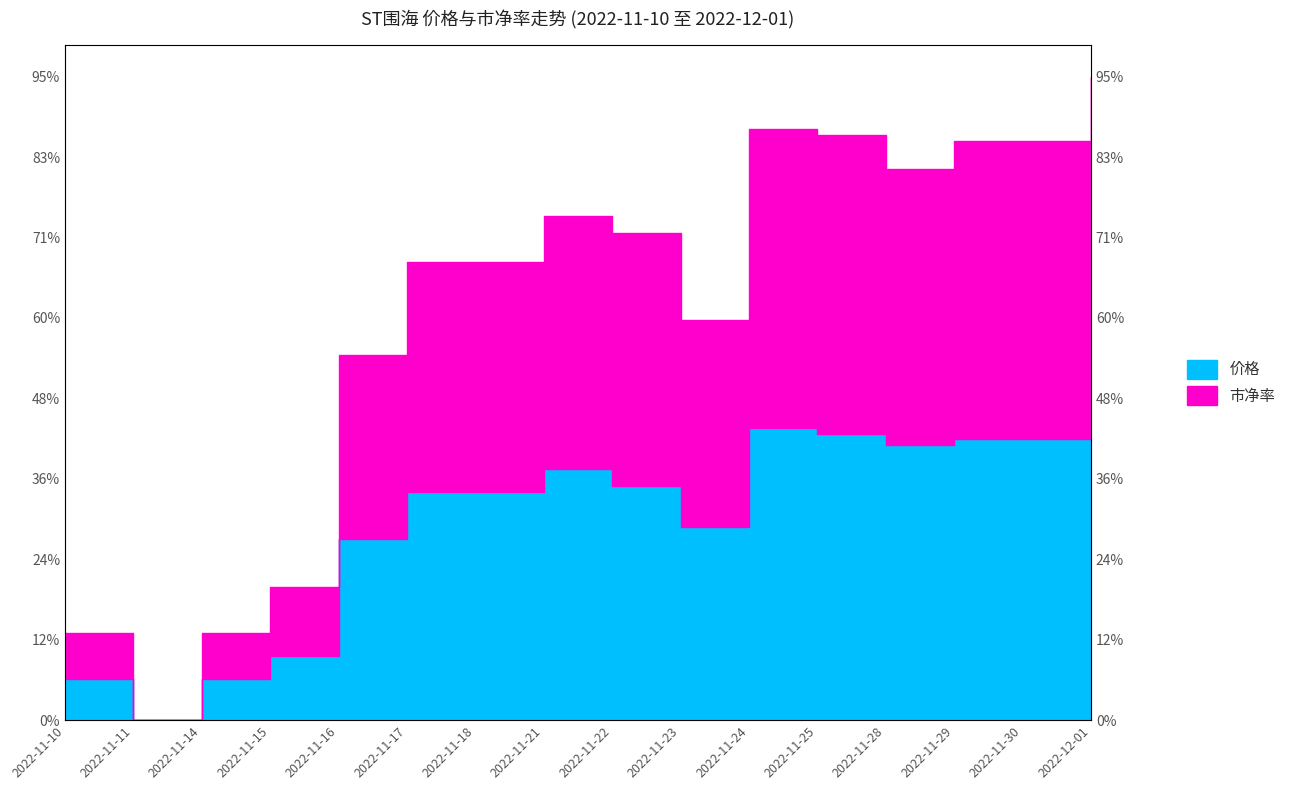

Reading right to left, list all the values displayed in this chart.

价格: 1.0	0.9	0.9	0.9	0.9	0.9	0.6	0.7	0.8	0.7	0.7	0.6	0.2	0.1	0.0	0.1
市净率: 2.0	1.8	1.8	1.7	1.8	1.8	1.2	1.5	1.6	1.4	1.4	1.1	0.4	0.3	0.0	0.3